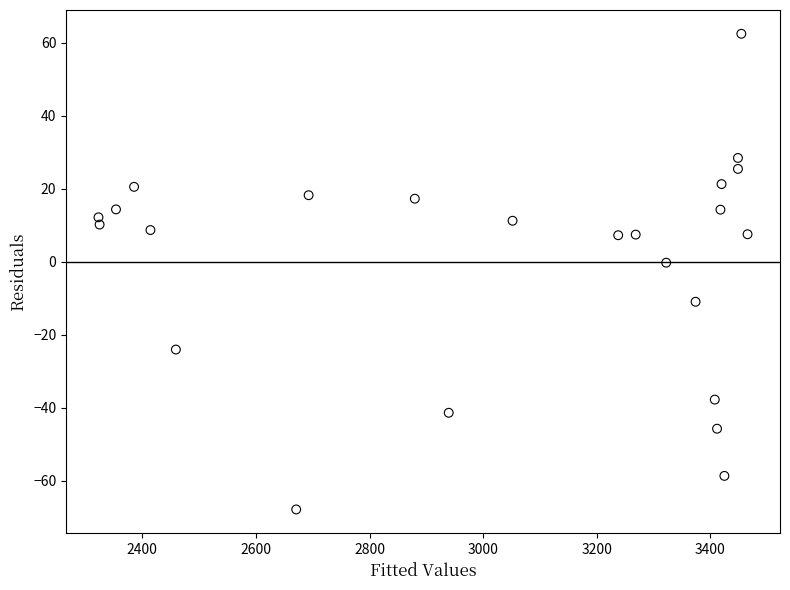

What is the range of Y values (max minus min)?

130.4